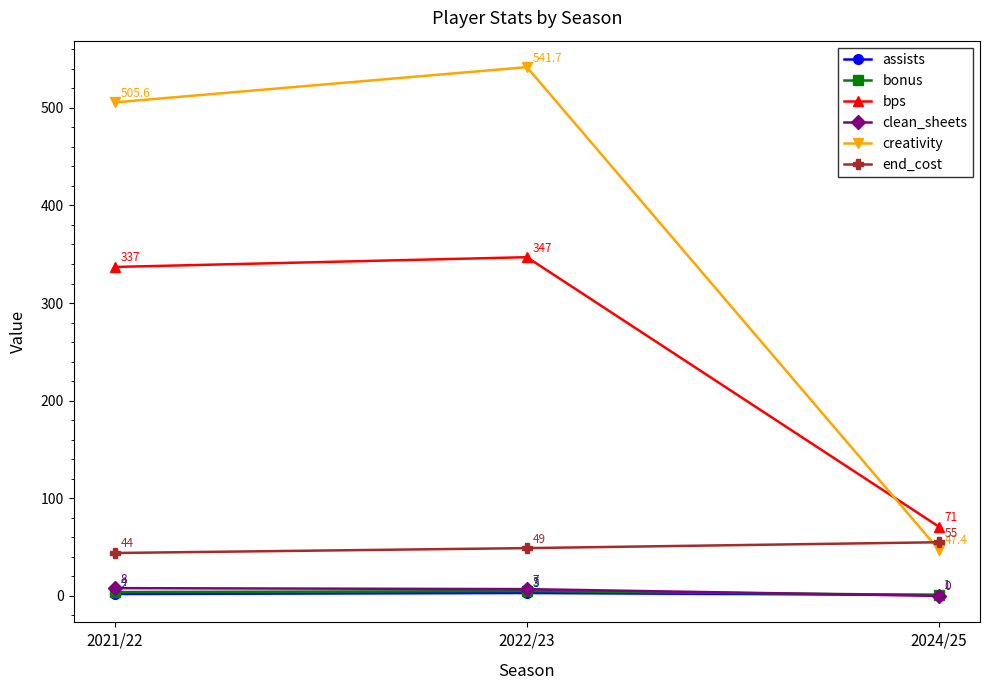

Between 2021/22 and 2022/23, which series saw the biggest shift?

creativity